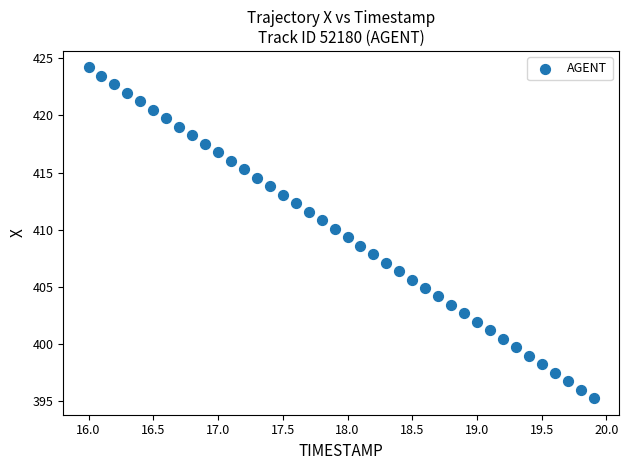

What is the range of X values (max minus min)?

3.9